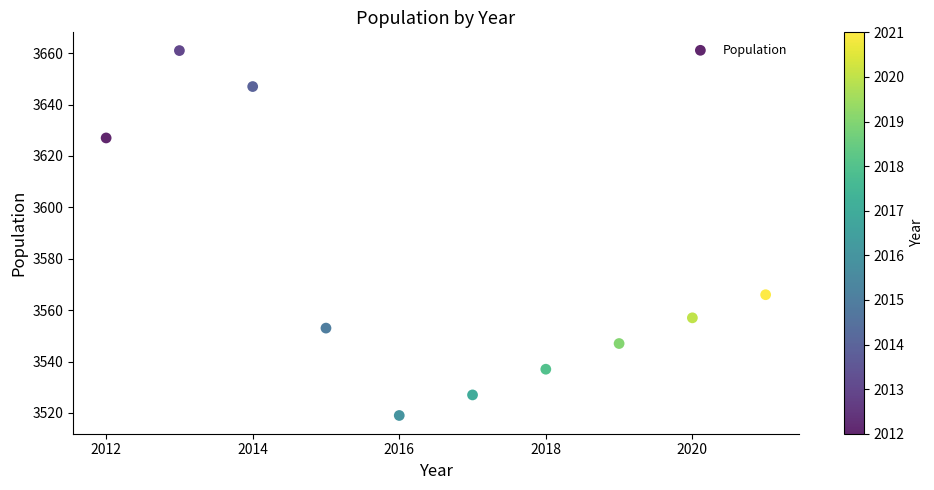

What Y value in the scatter plot is closest to 3590?

3566